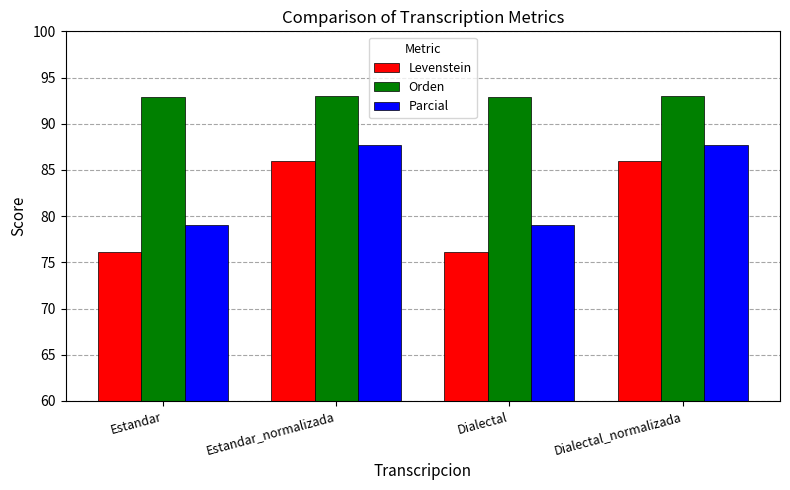

What is the difference between the highest and lowest values at Dialectal?

16.7